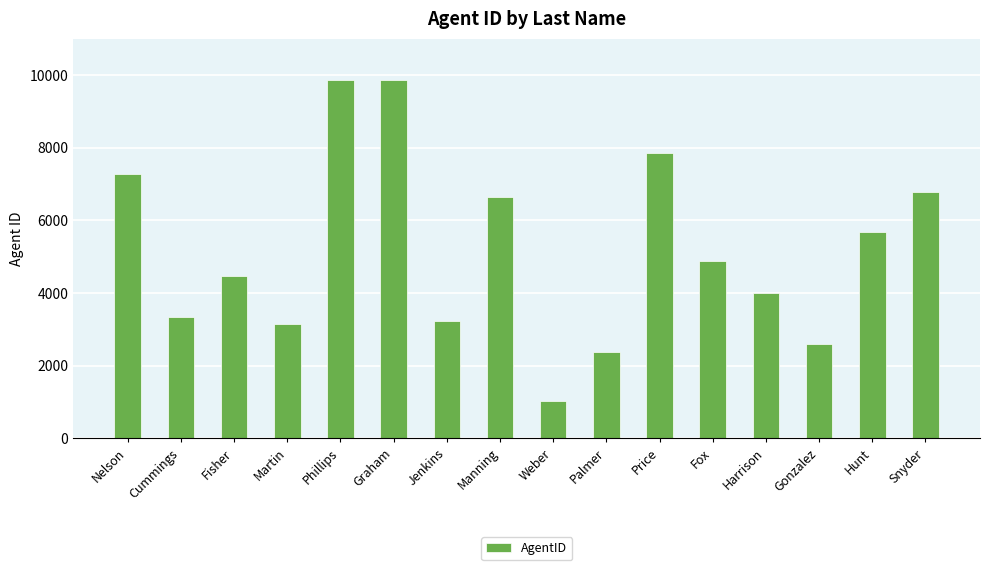

Read the value at Harrison.

3996